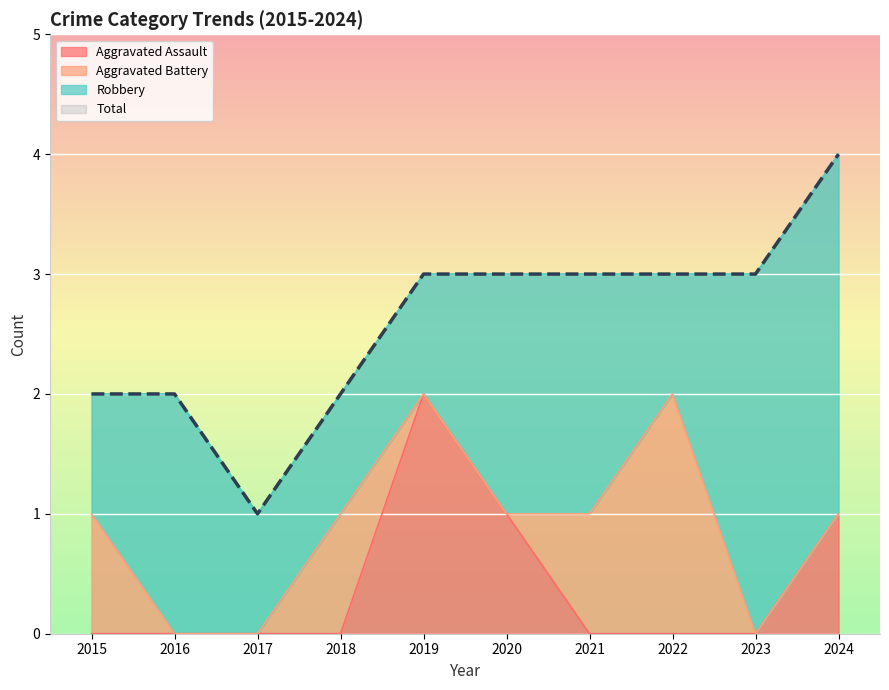

At which label is Total closest to 2?

2015